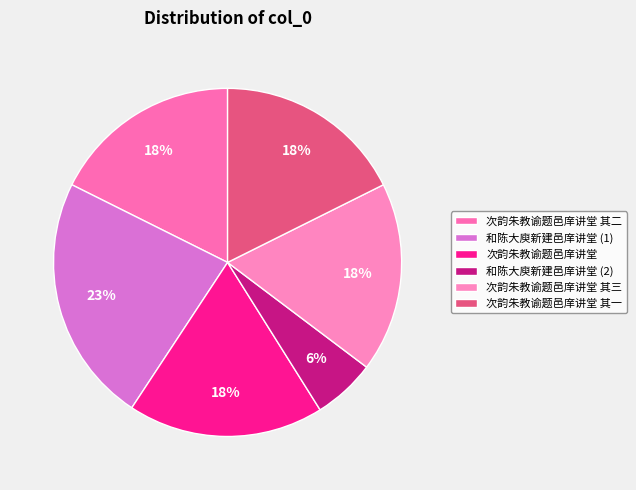

Which category has the smallest portion of the pie?

和陈大庾新建邑庠讲堂 (2)